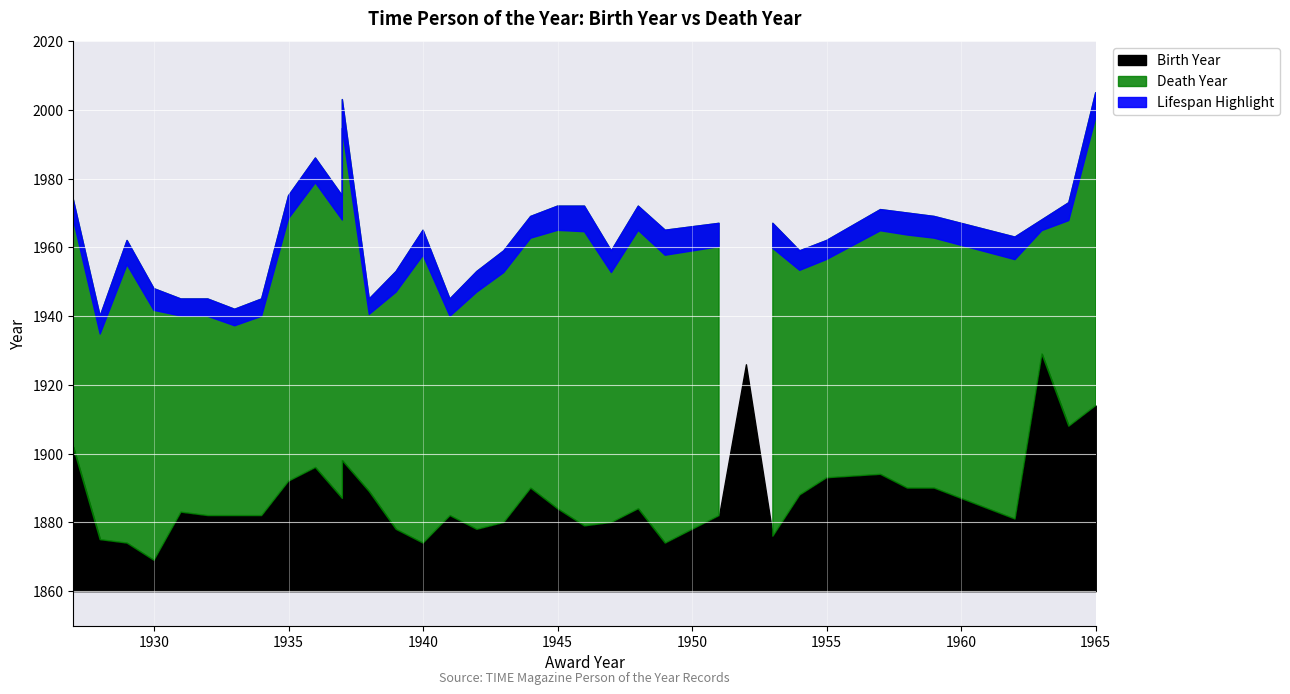

At which label does Death Year reach its peak?

1965